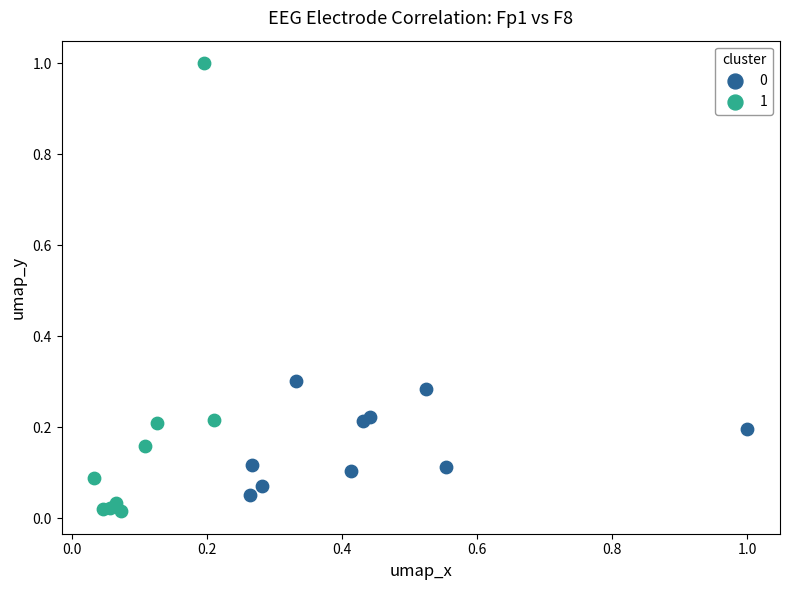

Which series reaches the maximum Y coordinate?

1